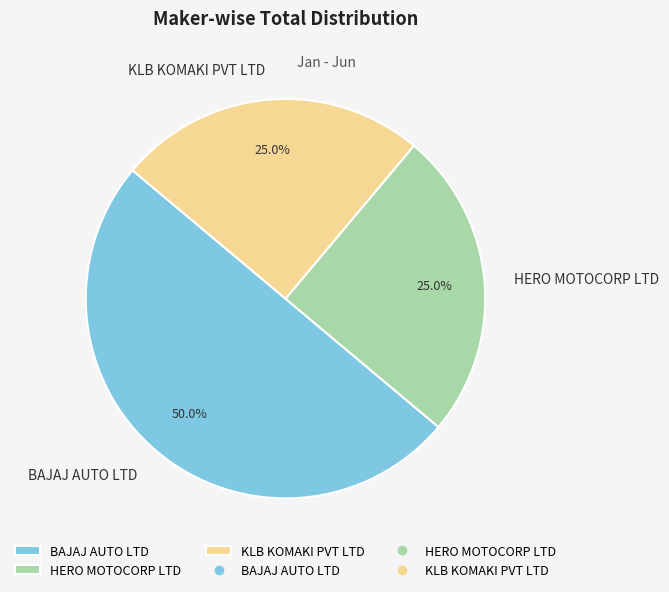

Which has a higher value, KLB KOMAKI PVT LTD or BAJAJ AUTO LTD?

BAJAJ AUTO LTD